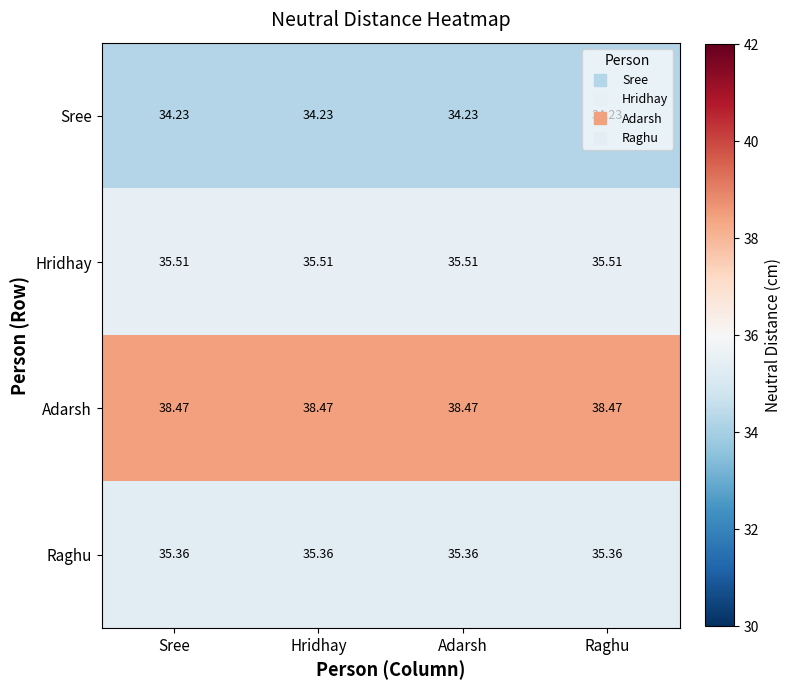

Is the value of Raghu at Hridhay greater than the value of Sree at Sree?

Yes